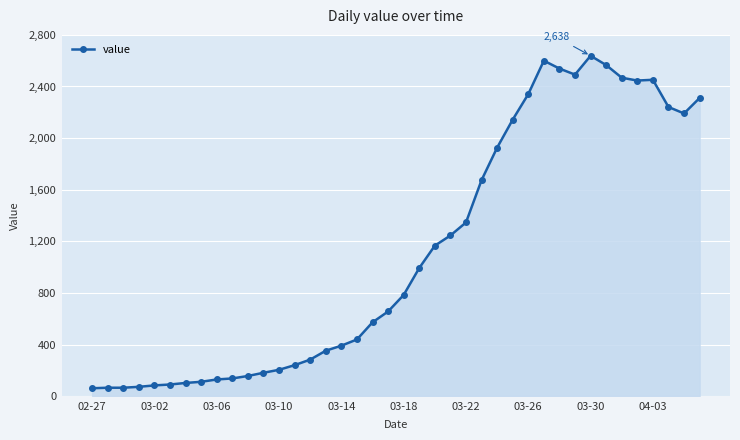

What is the value of the 15th point from the left?

283